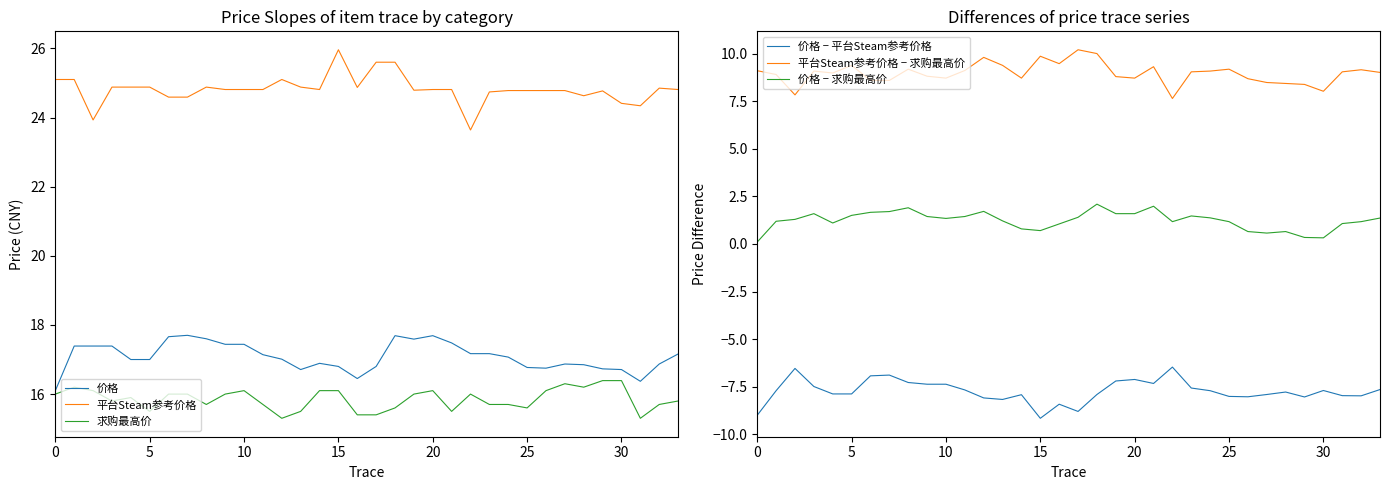

What is the difference between the maximum and second lowest values in the 平台Steam参考价格 series?

2.0